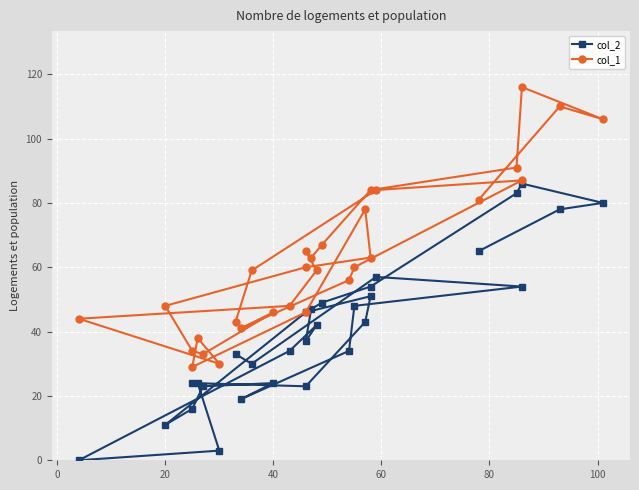

How many values in the col_1 series exceed 60?

13